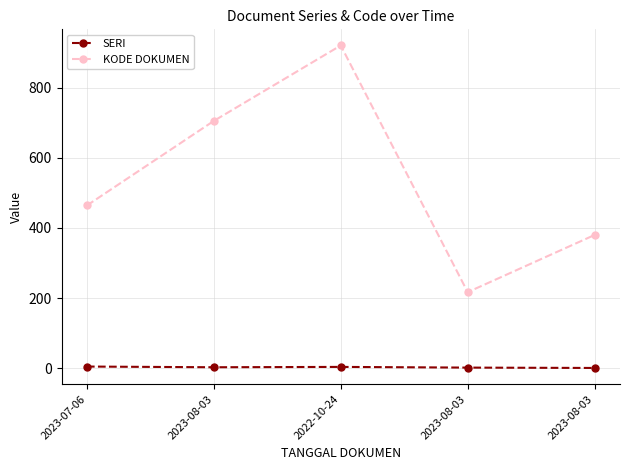

What is the maximum value shown in the chart?

920